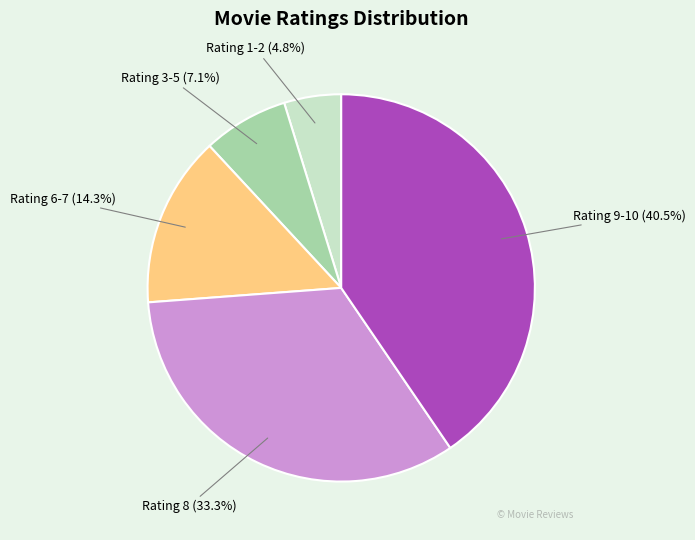

Rank the categories by value from highest to lowest.

Rating 9-10, Rating 8, Rating 6-7, Rating 3-5, Rating 1-2